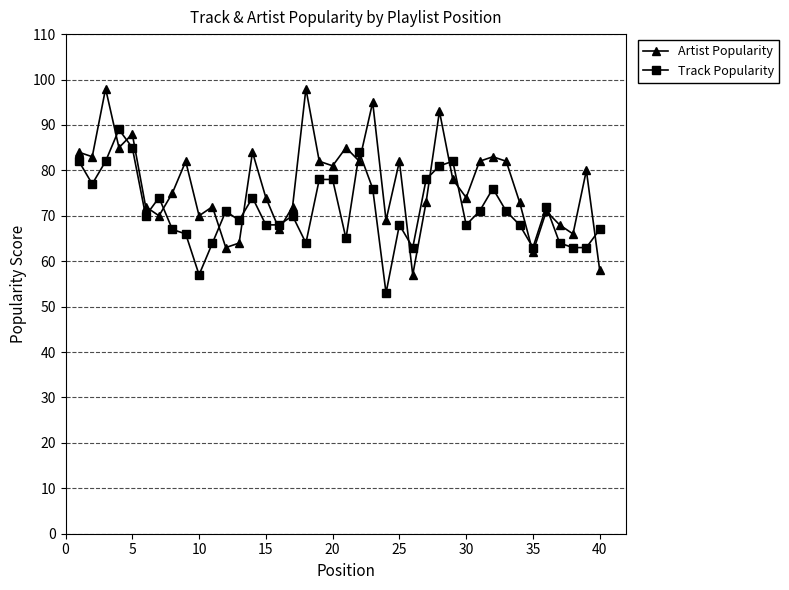

Rank the series by their maximum value, from highest to lowest.

Artist Popularity, Track Popularity